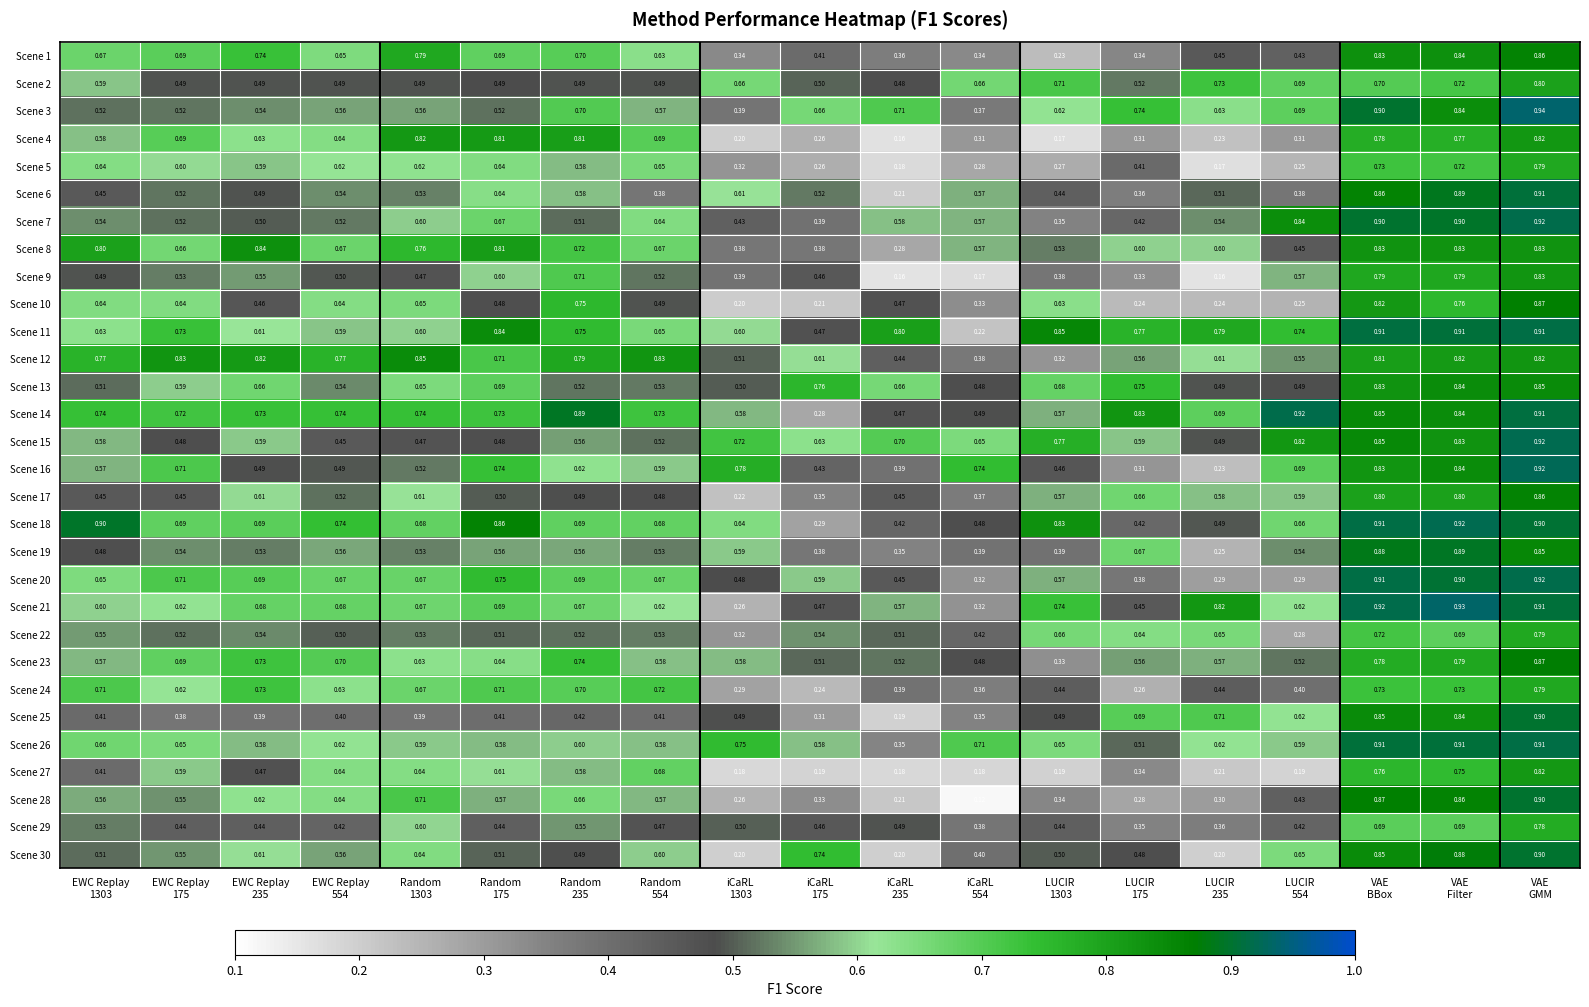

Which series has the widest spread of values?

Scene 28